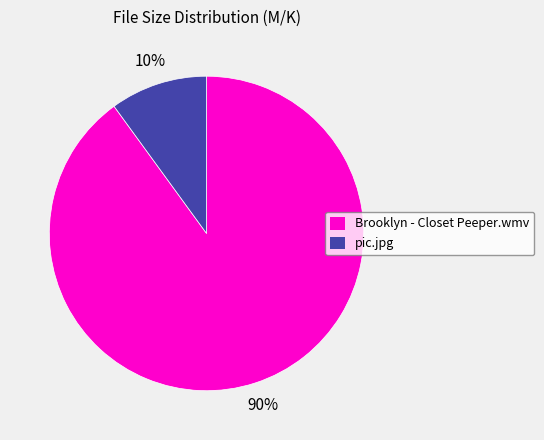

Do Brooklyn - Closet Peeper.wmv and pic.jpg together represent more than half of the pie?

Yes